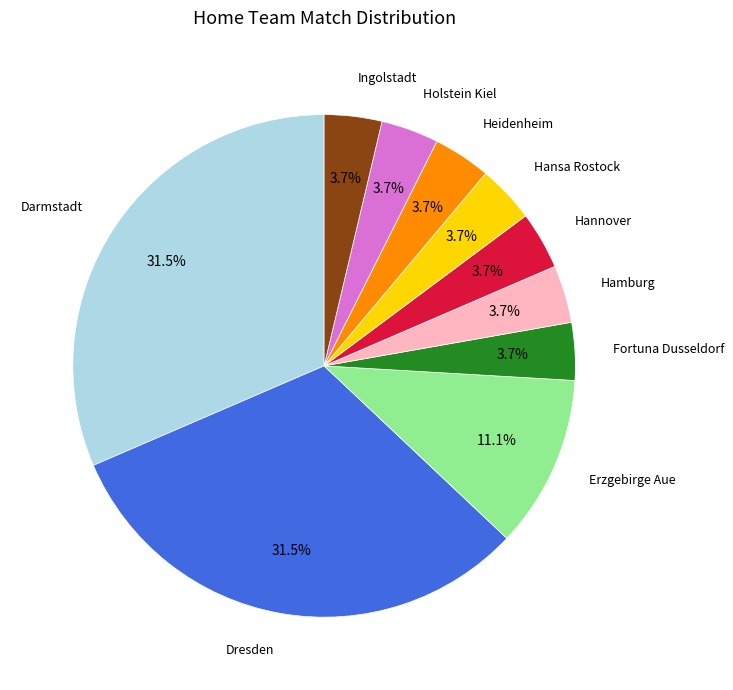

Does any single category account for the majority?

No